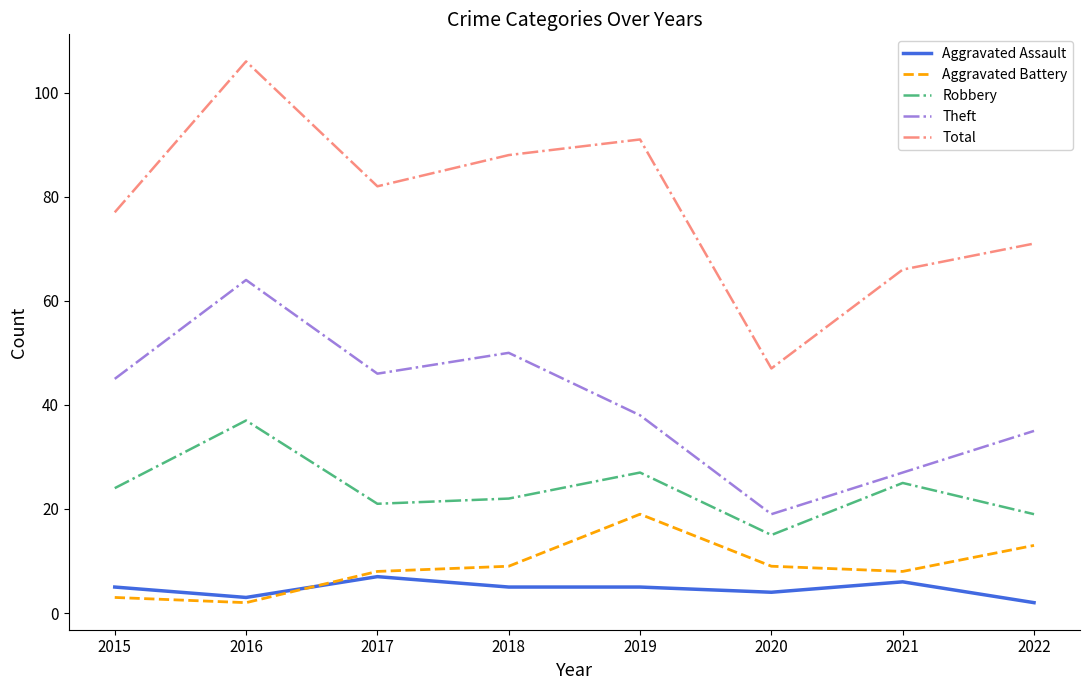

At how many categories does at least one series exceed 98?

1